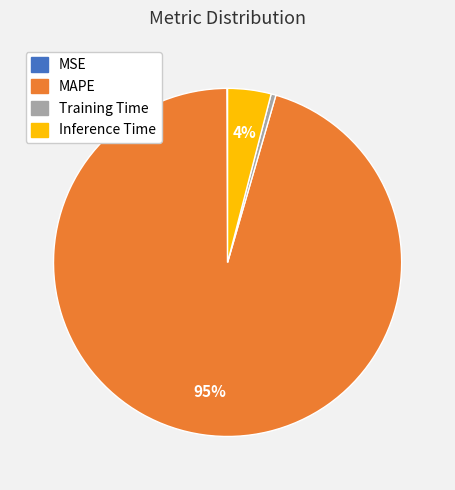

To the nearest percent, what percentage of the pie is Inference Time?

4%